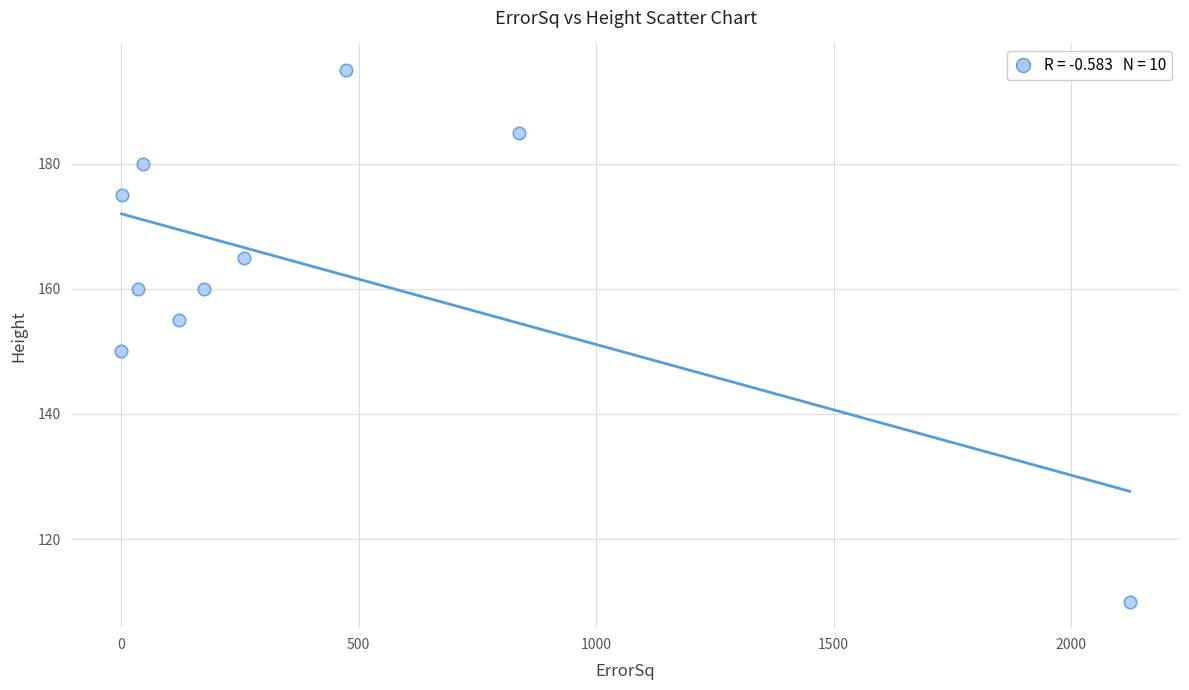

What is the range of Y values (max minus min)?

85